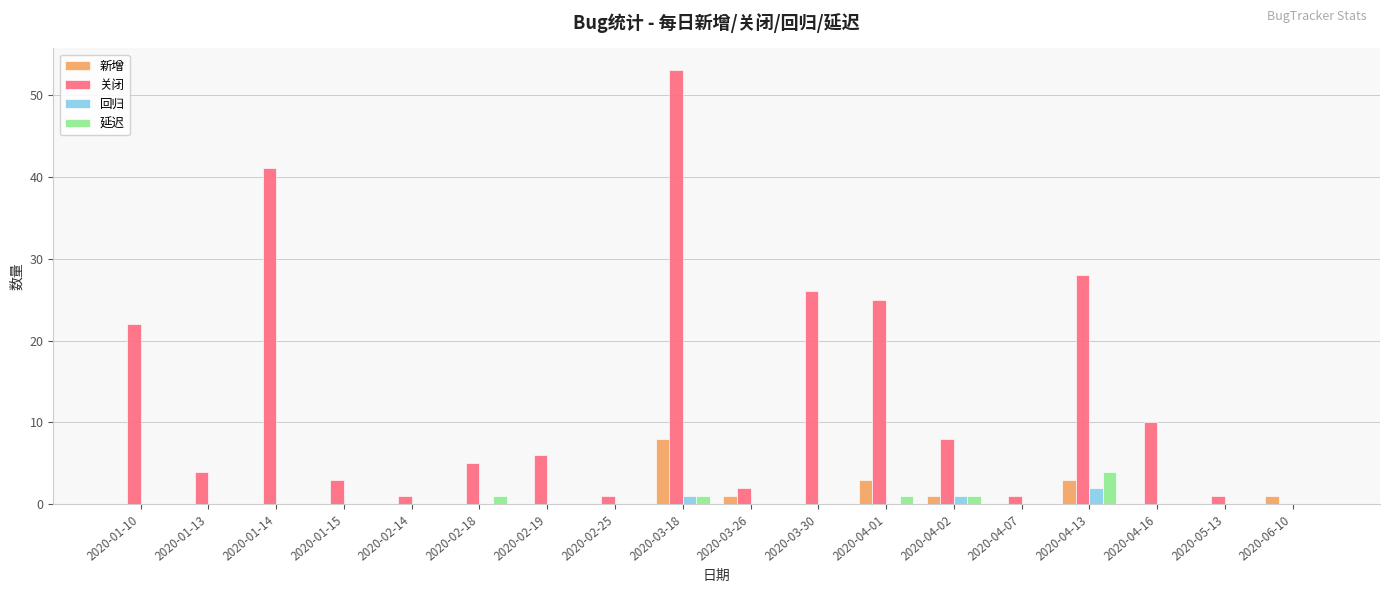

Is it true that 回归 equals 0 at 2020-01-13?

True